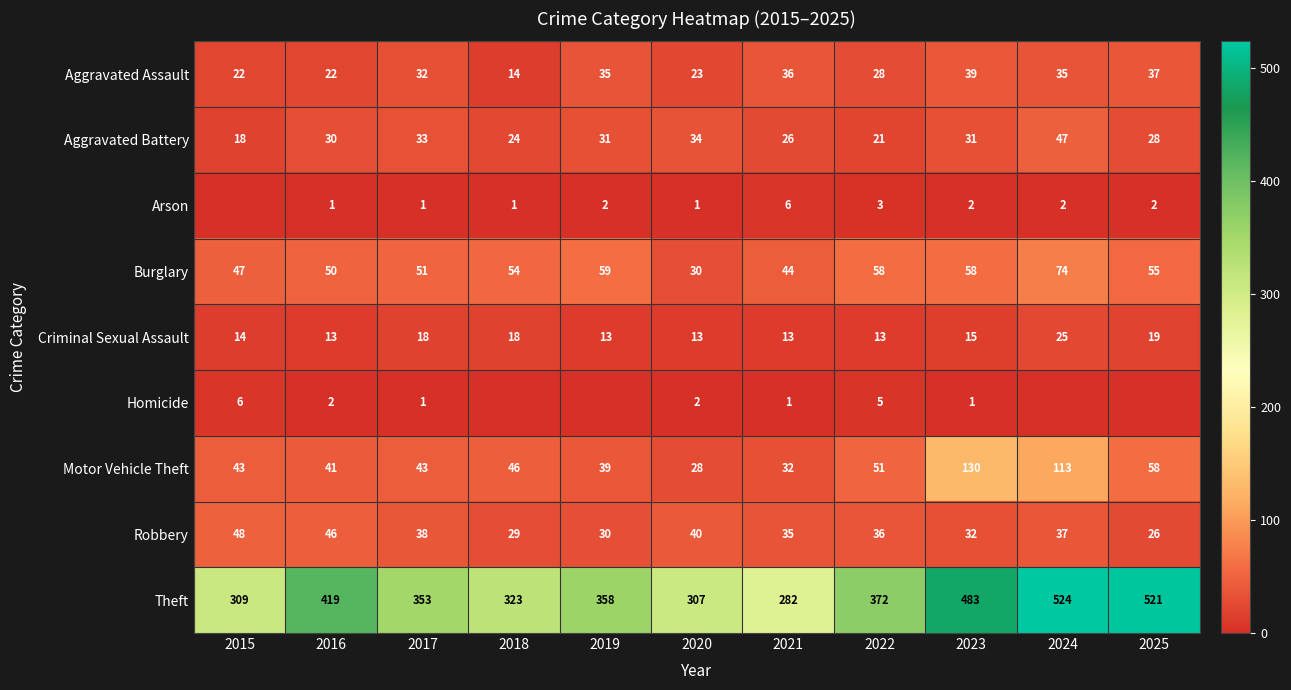

What is the spread (max minus min) of values at 2023?

482